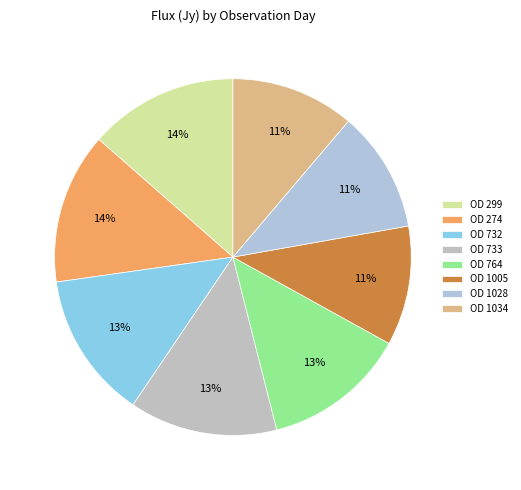

Which has a higher value, OD 1034 or OD 732?

OD 732